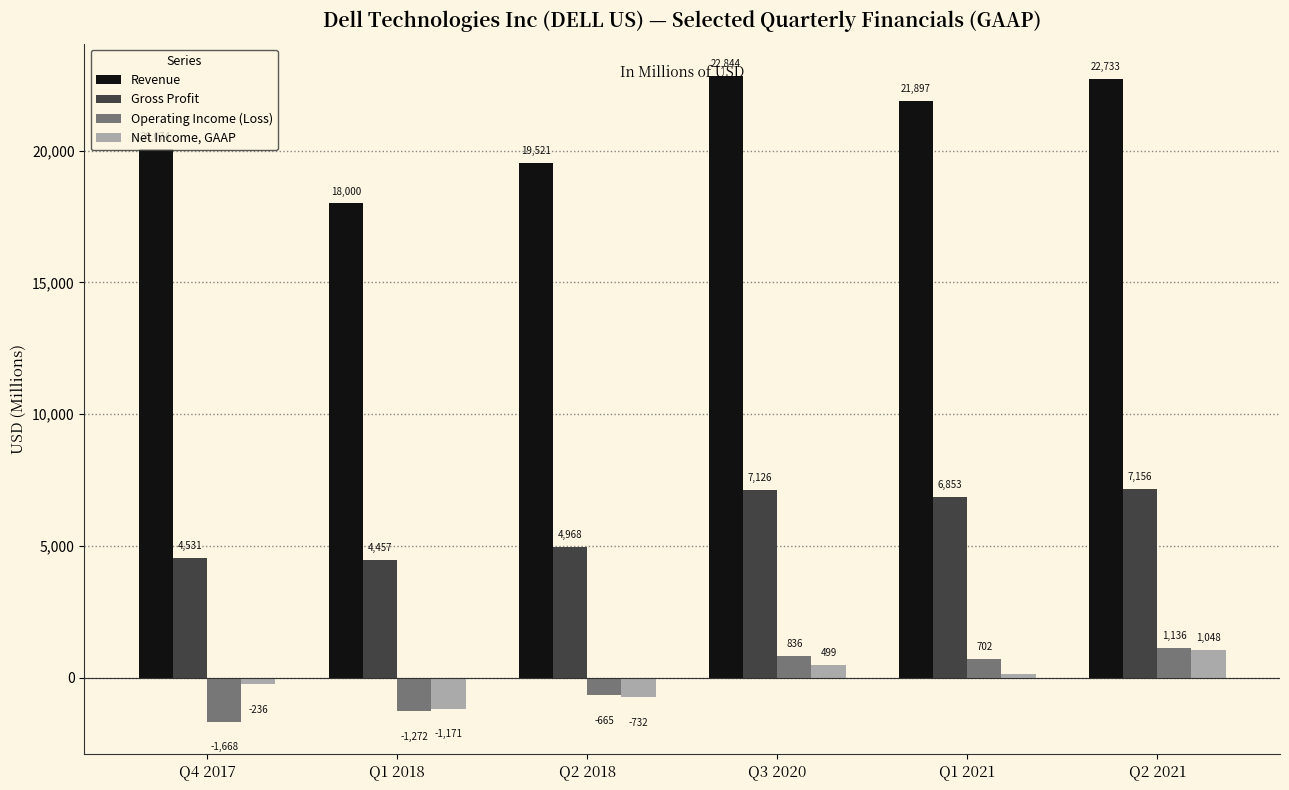

Where does the Revenue series first go above 21897?

Q3 2020